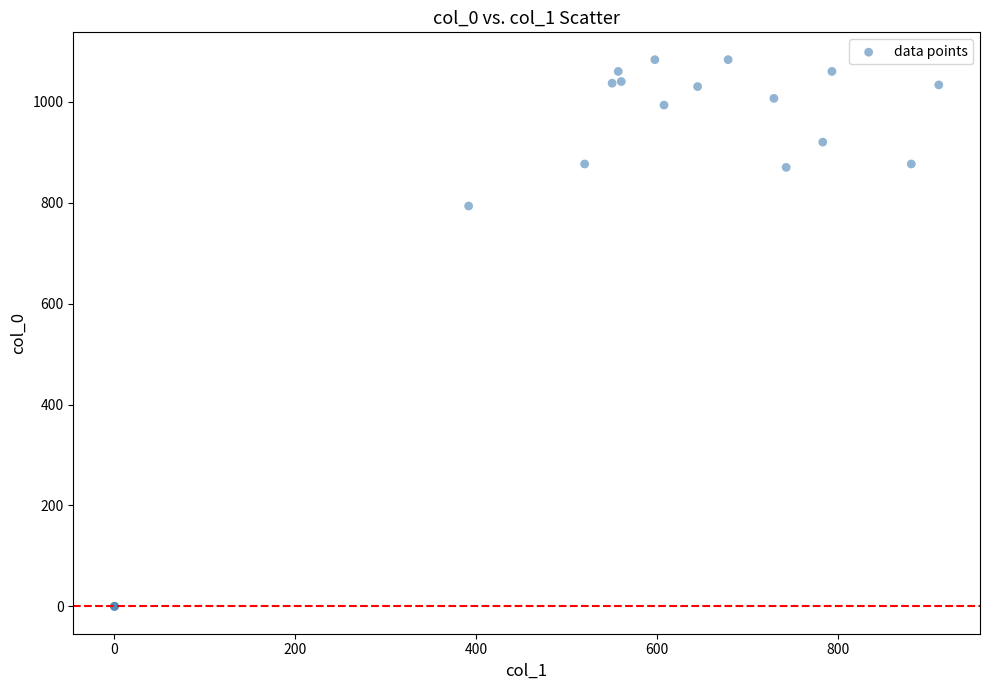

What Y value in the scatter plot is closest to 541?

793.3